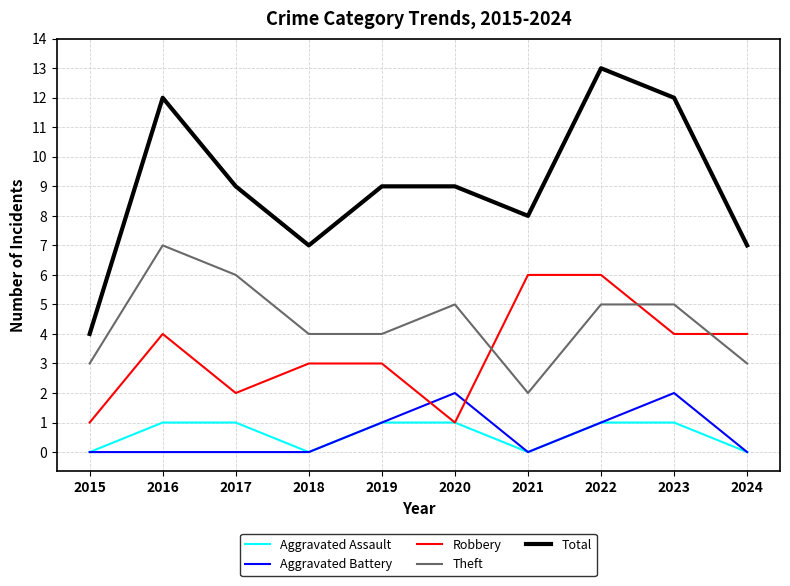

Where is Total nearest to the value 8?

2021